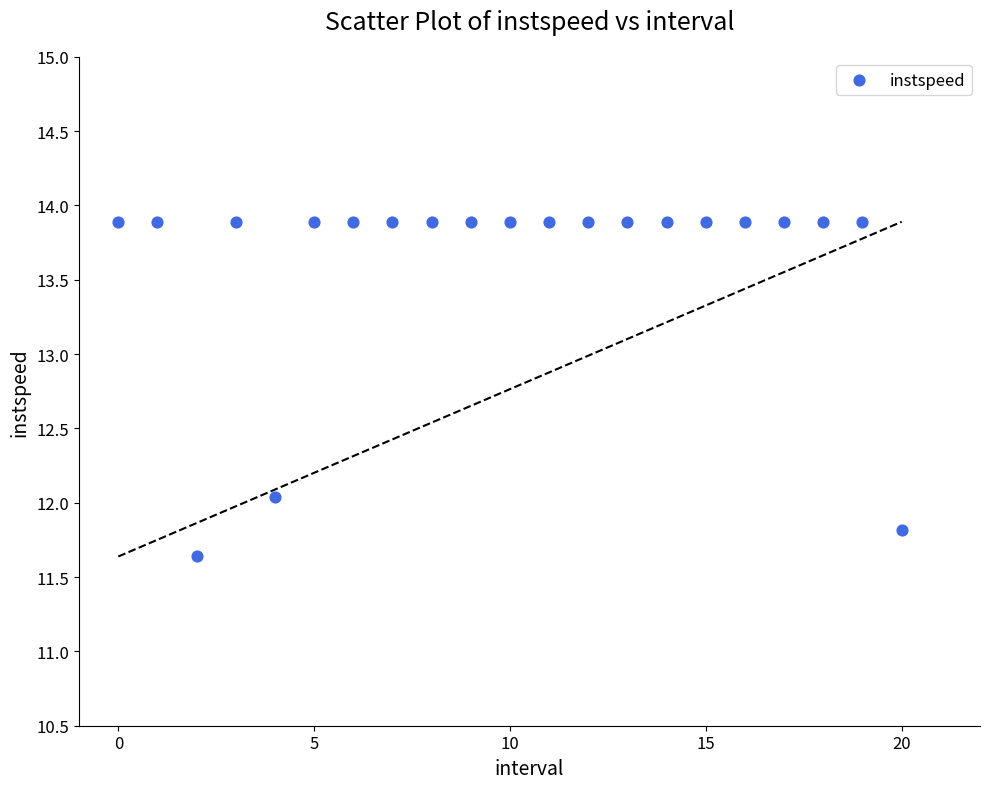

What is the range of Y values (max minus min)?

2.3